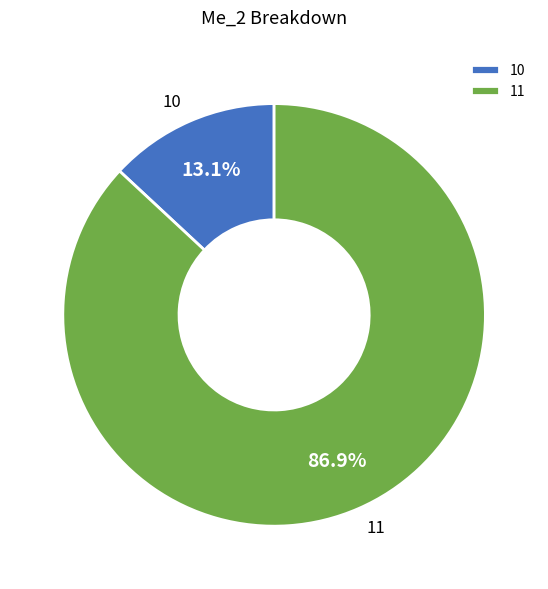

Which has a higher value, 10 or 11?

11